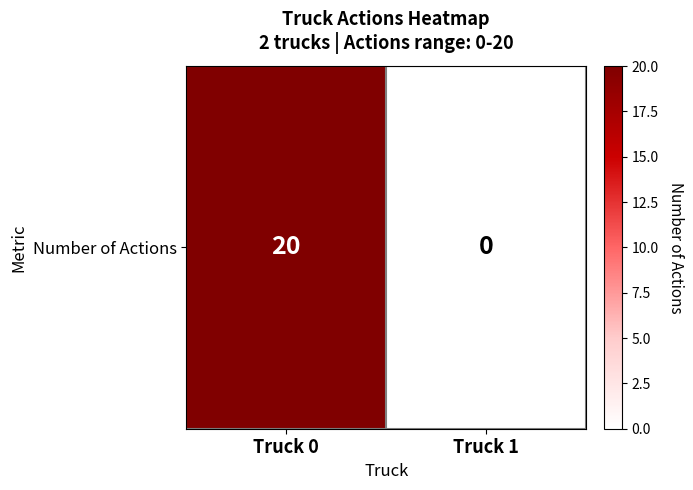

List the labels in order of value, smallest first.

Truck 1, Truck 0